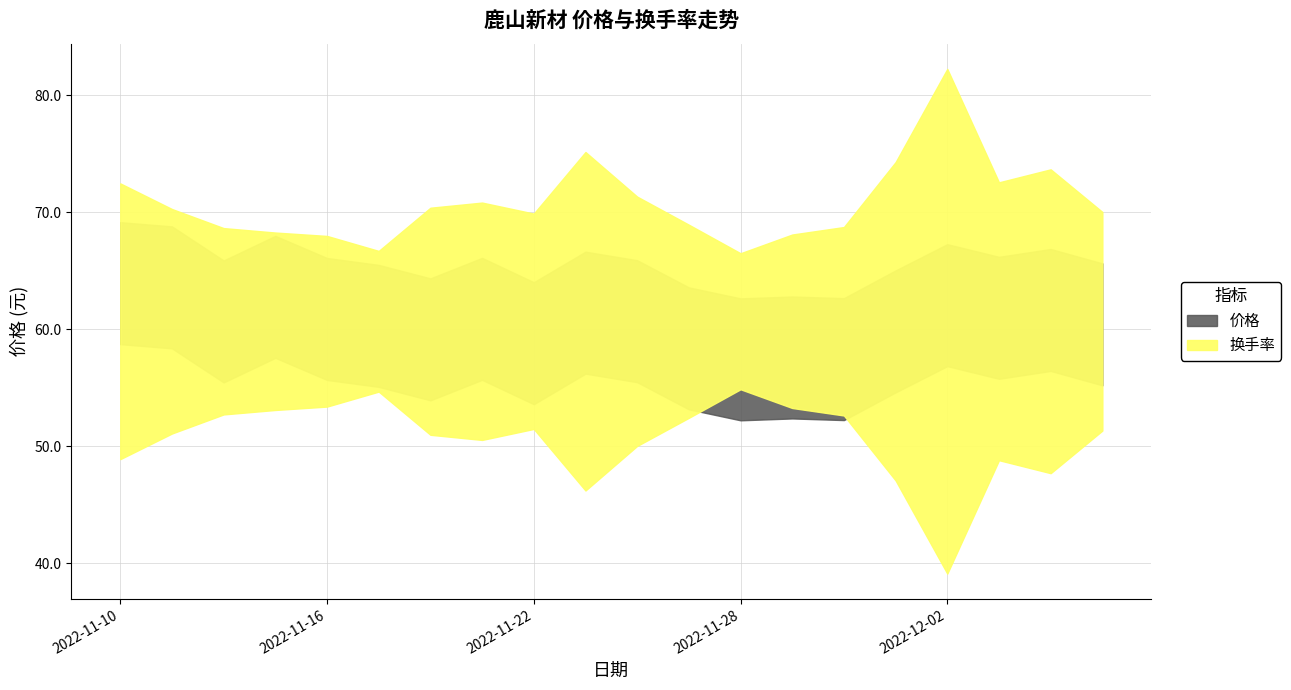

Which series changed the most between 2022-11-23 and 2022-12-07?

换手率